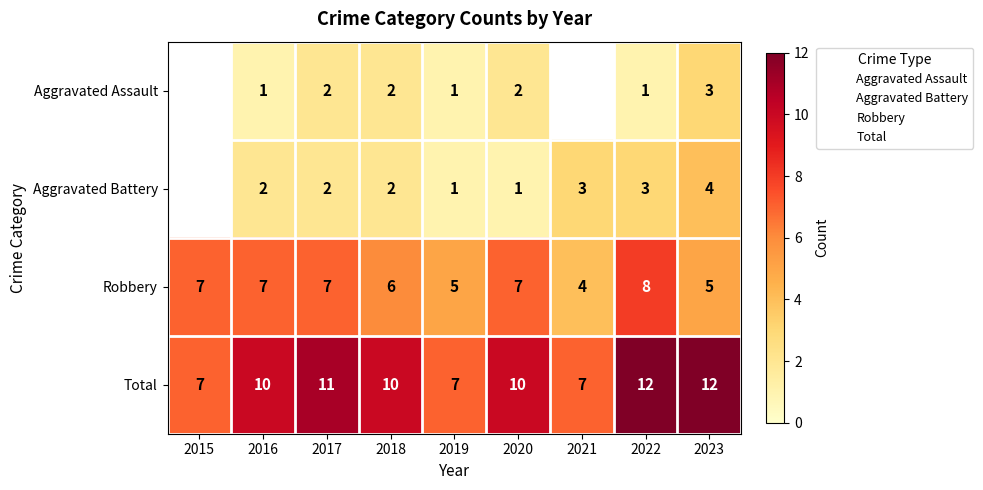

What is the spread (max minus min) of values at 2022?

11.0